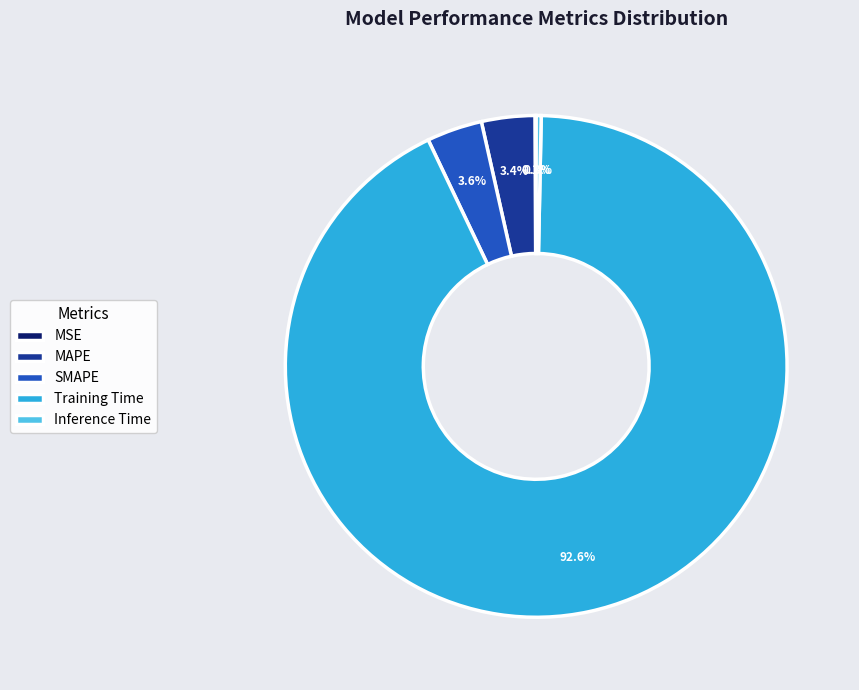

What percentage is the SMAPE slice, to the nearest percent?

4%